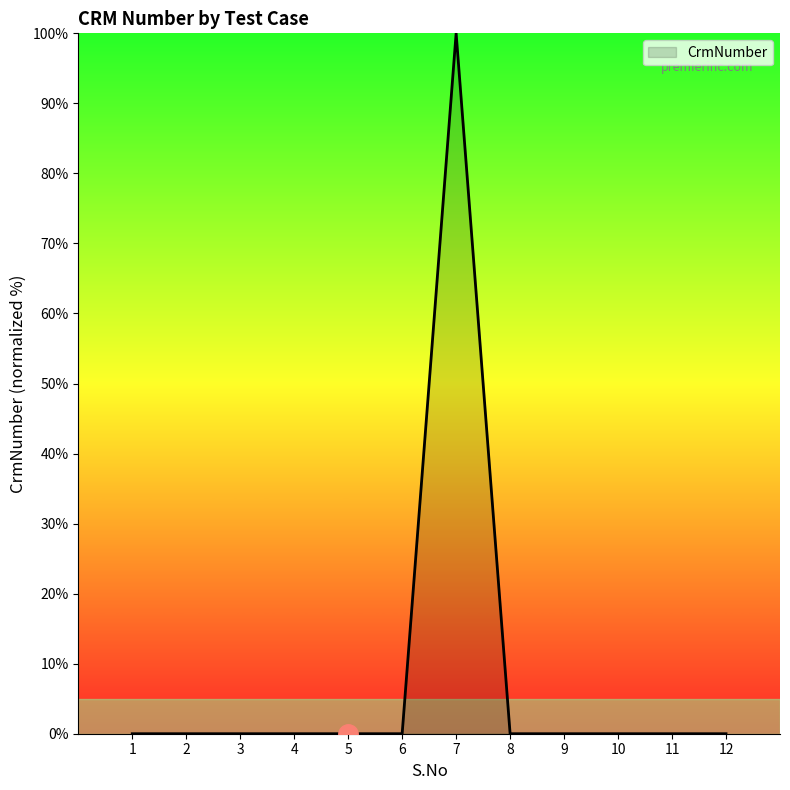

What is the greatest value displayed?

100.0